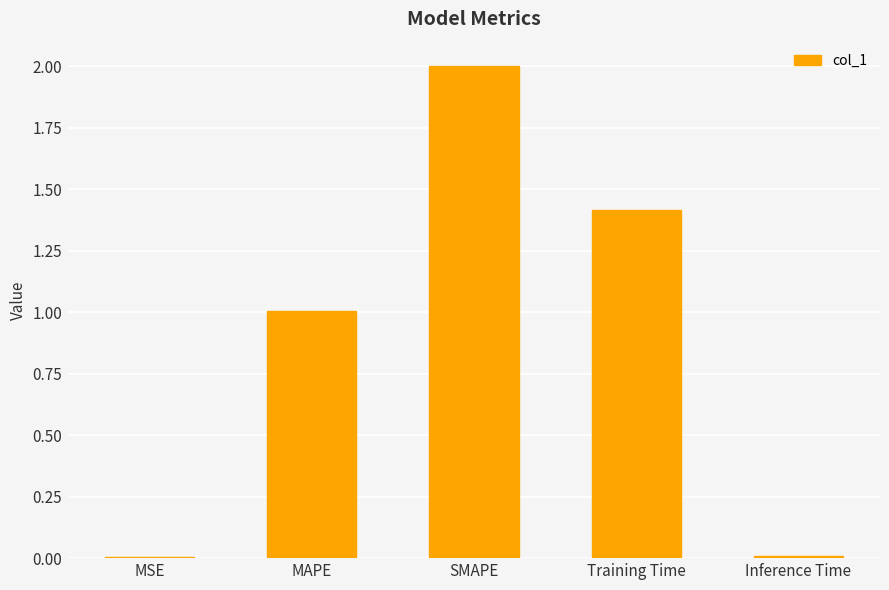

What is the greatest value displayed?

2.0